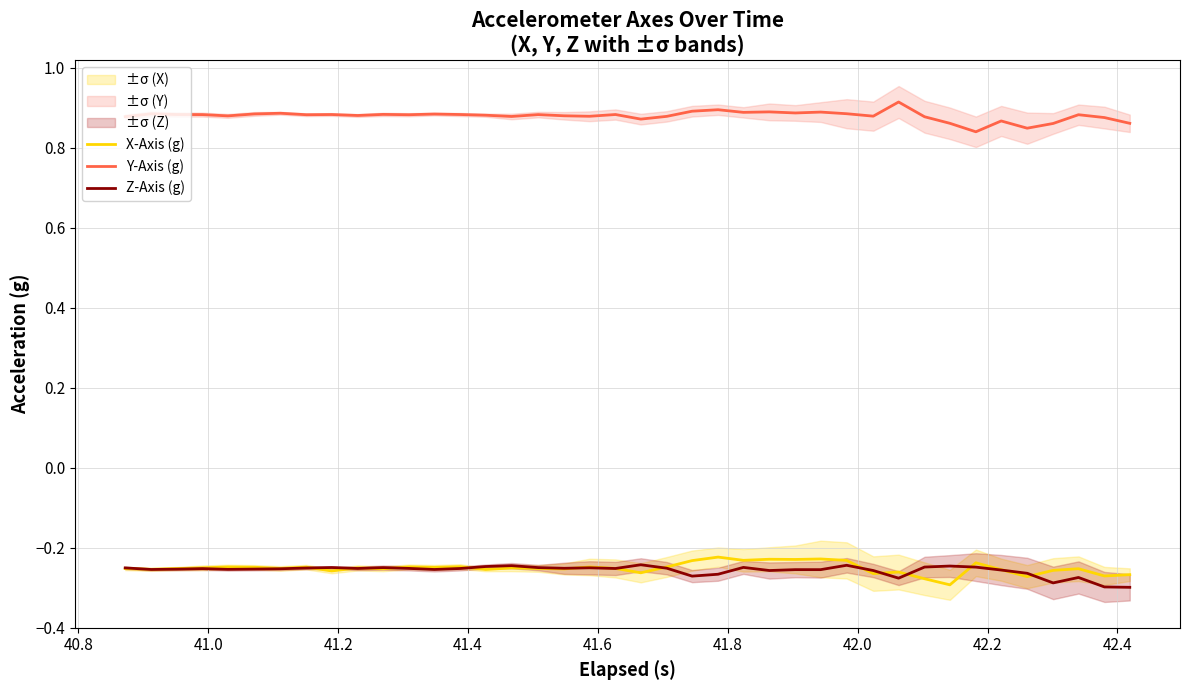

True or false: X-Axis (g) and Y-Axis (g) cross at least once.

False